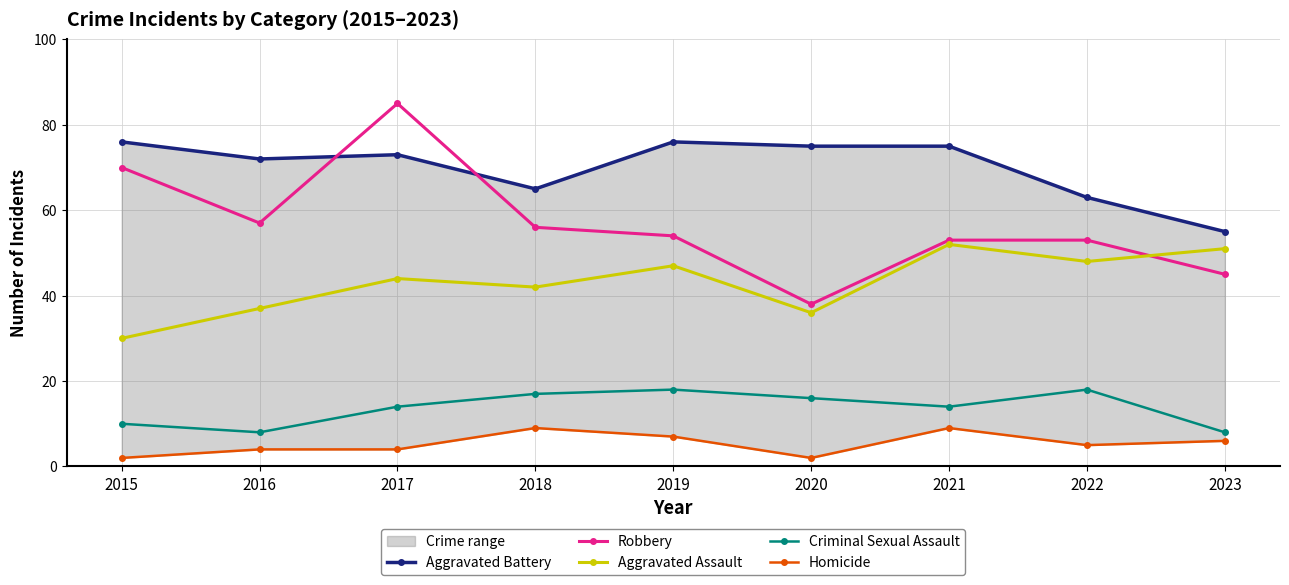

What is the difference between the Criminal Sexual Assault values at 2018 and 2017?

3